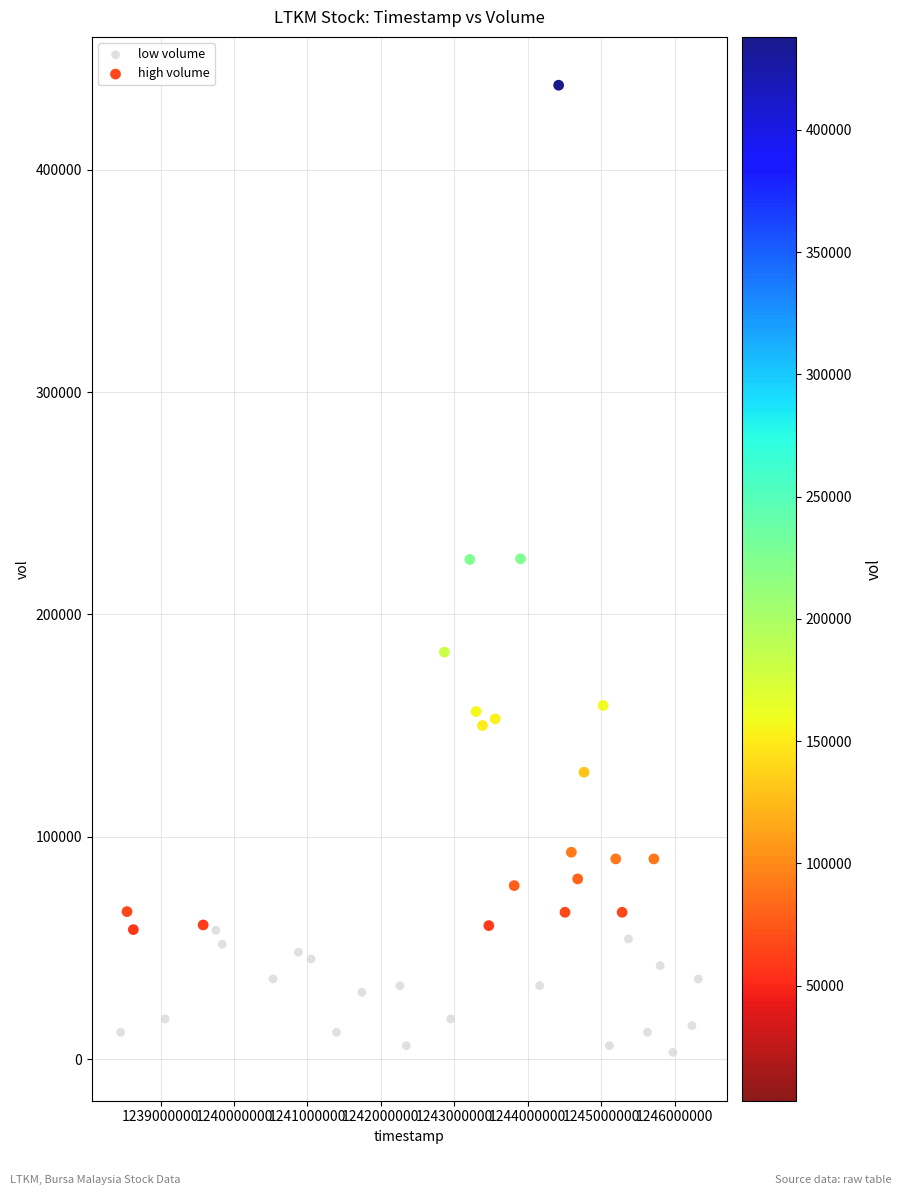

Which series contains the lowest Y value?

low volume